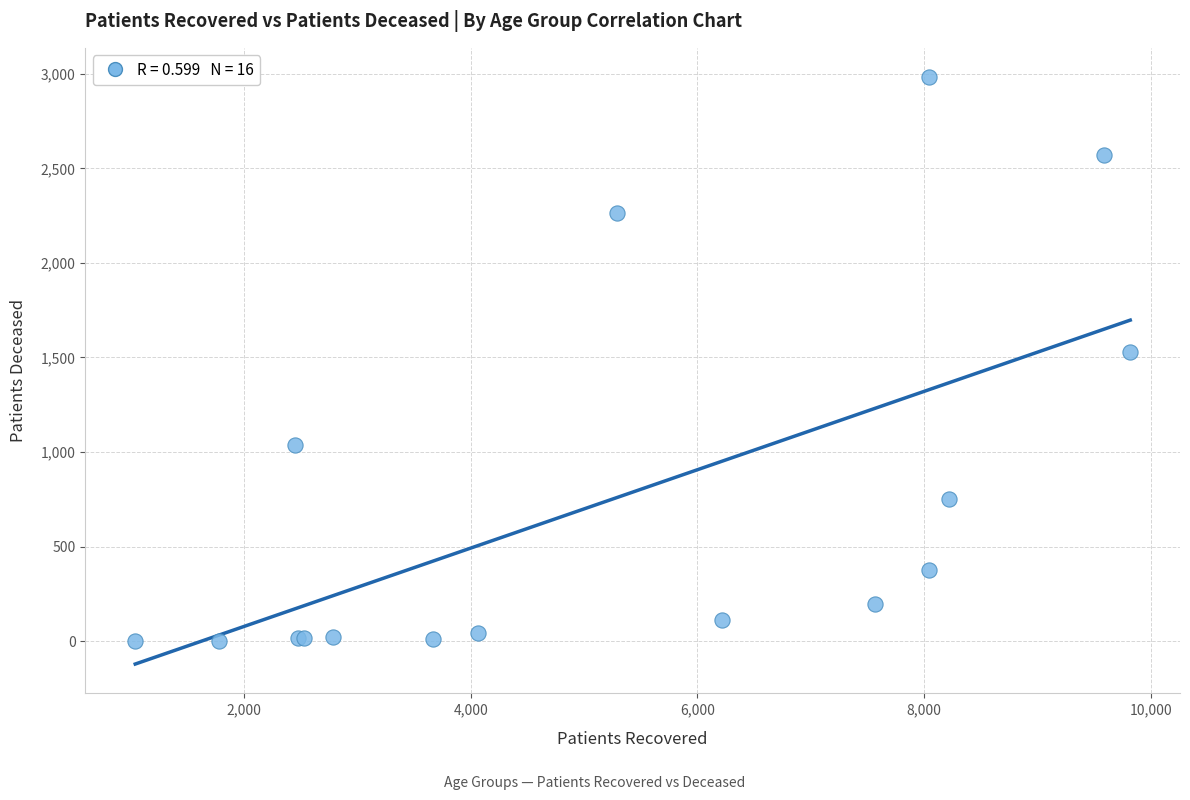

What Y value in the scatter plot is closest to 1492?

1529